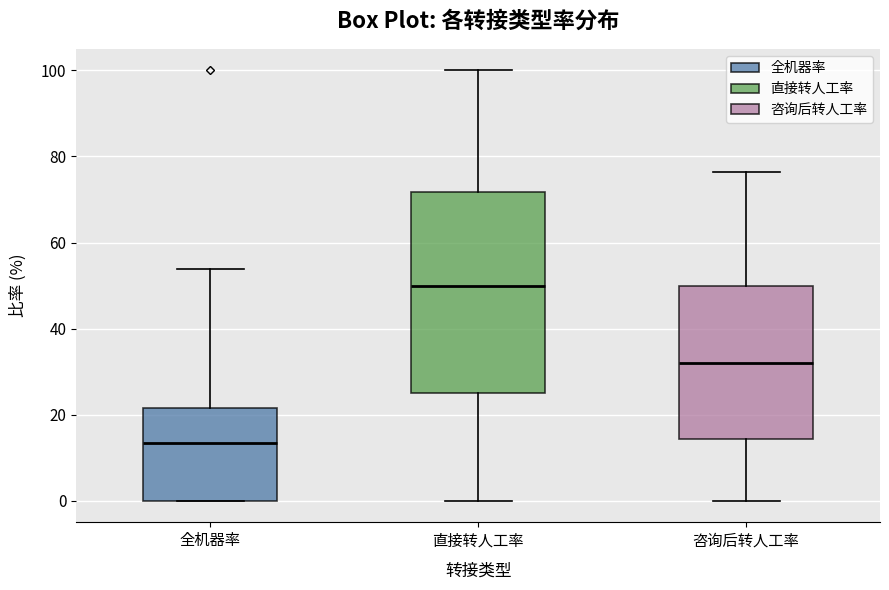

Which box's median line is the highest?

直接转人工率